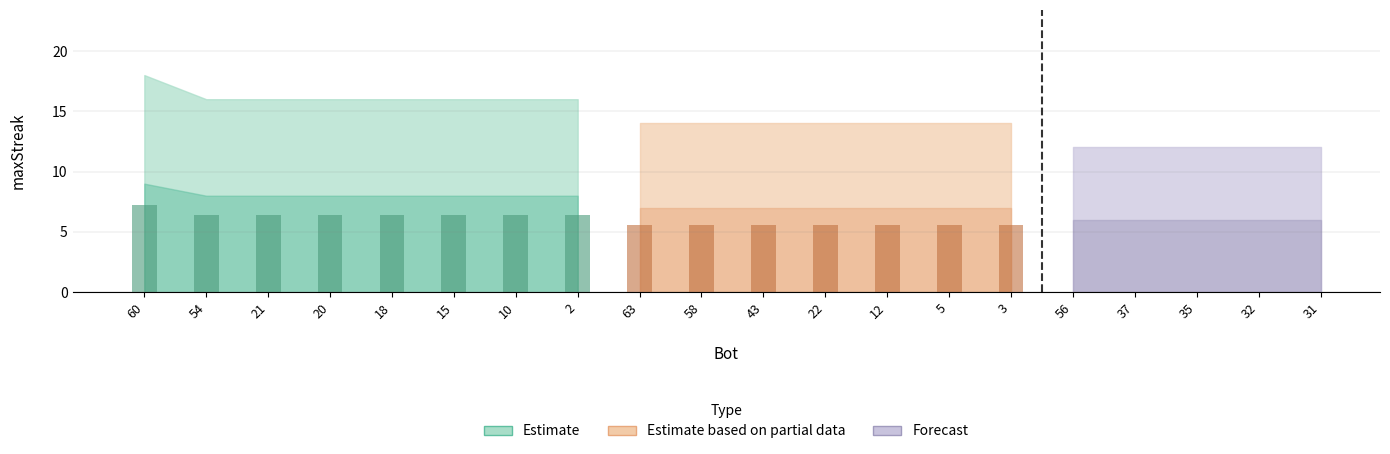

Which category has the highest value across all series?

60